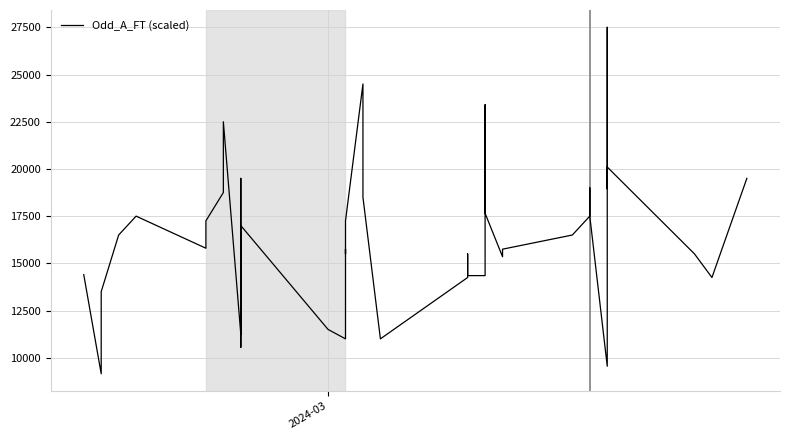

Is this an area chart (filled region under the line)?

No